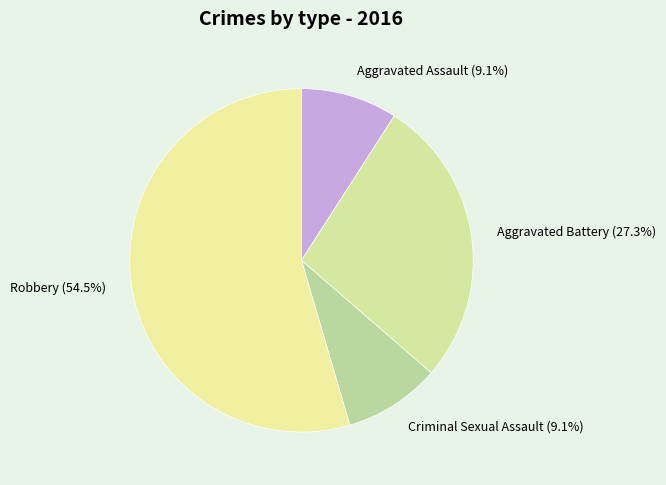

To the nearest percent, what is the combined percentage of Robbery and Aggravated Battery?

82%